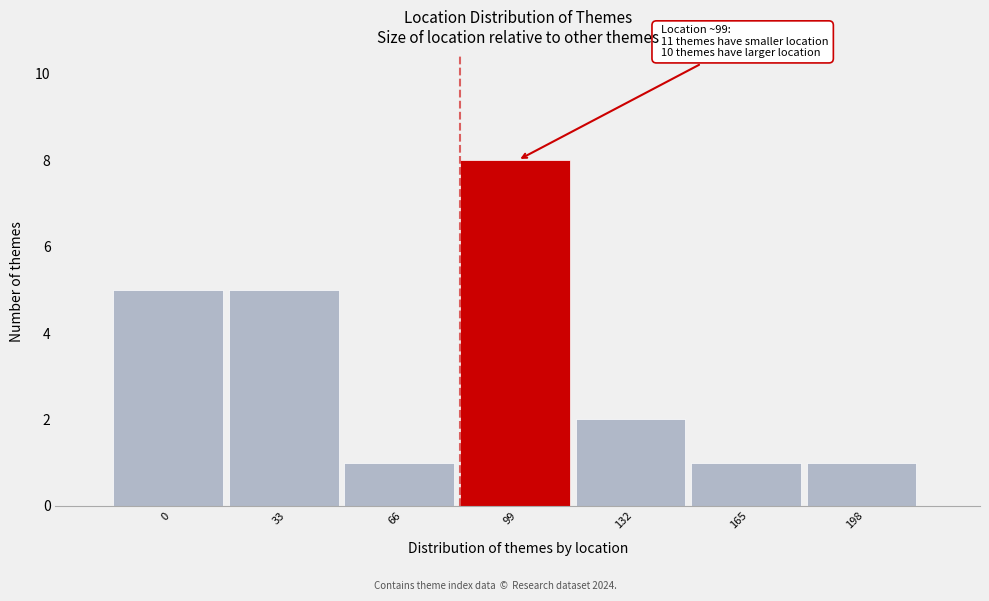

Reading left to right, transcribe all the data shown in this chart.

5	5	1	8	2	1	1